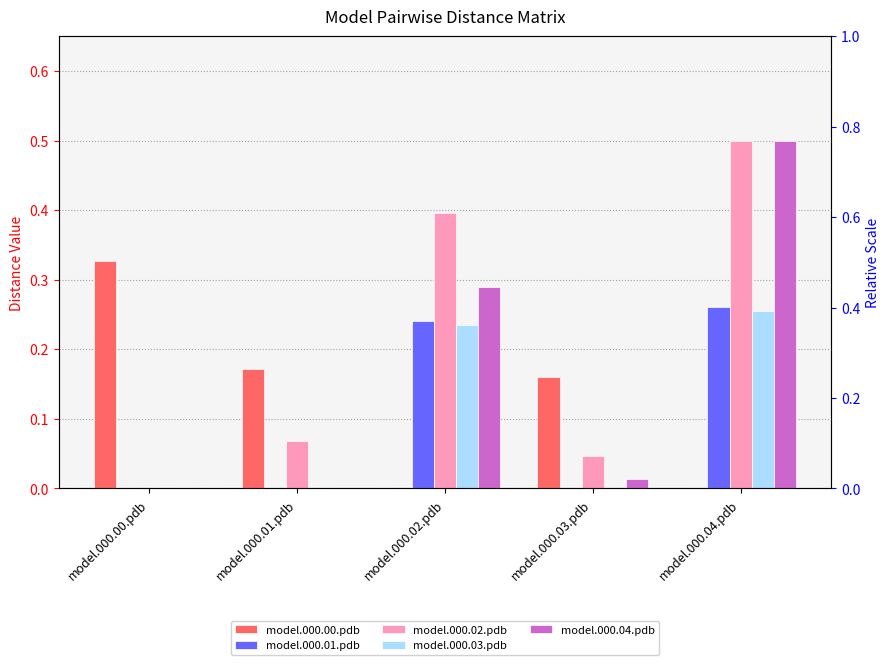

Does the chart contain any negative values?

No